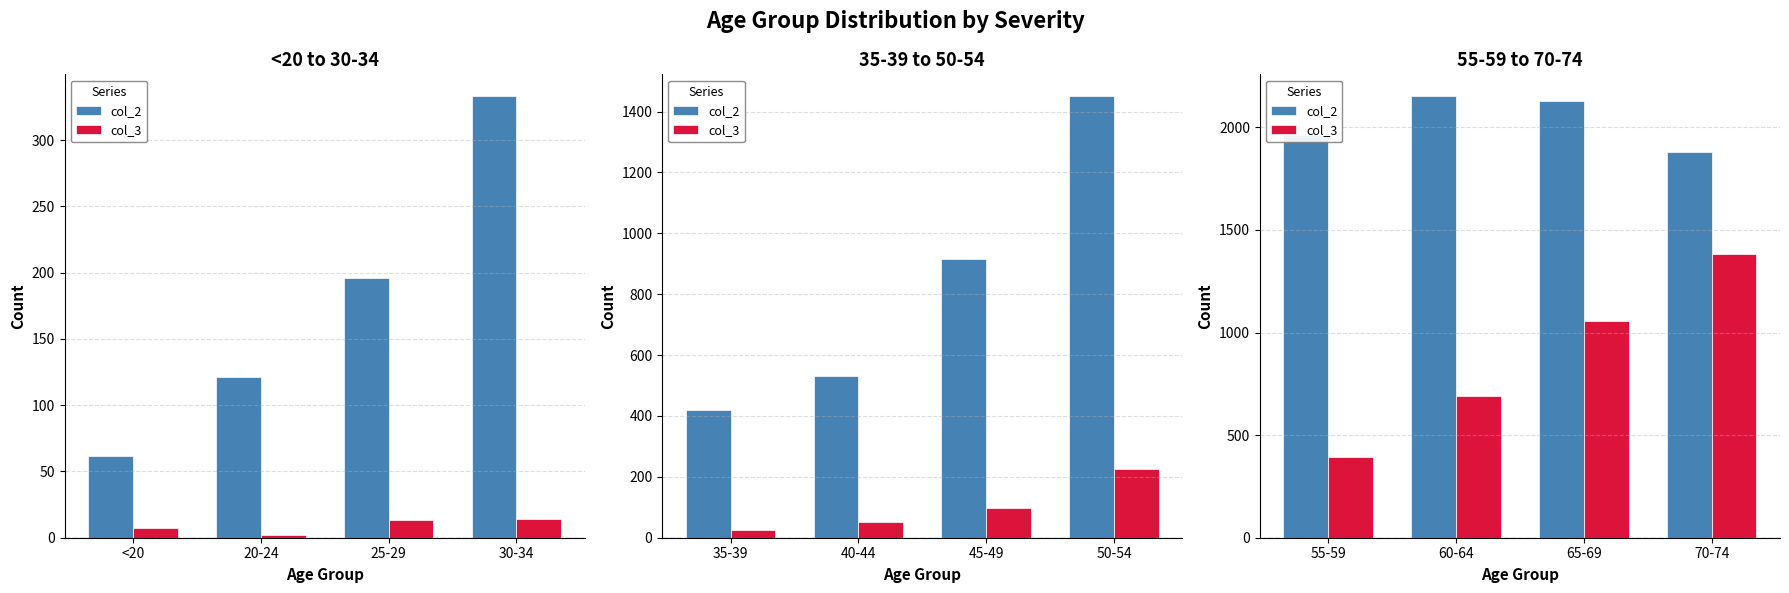

Are the bars grouped side by side (vs. stacked)?

Yes